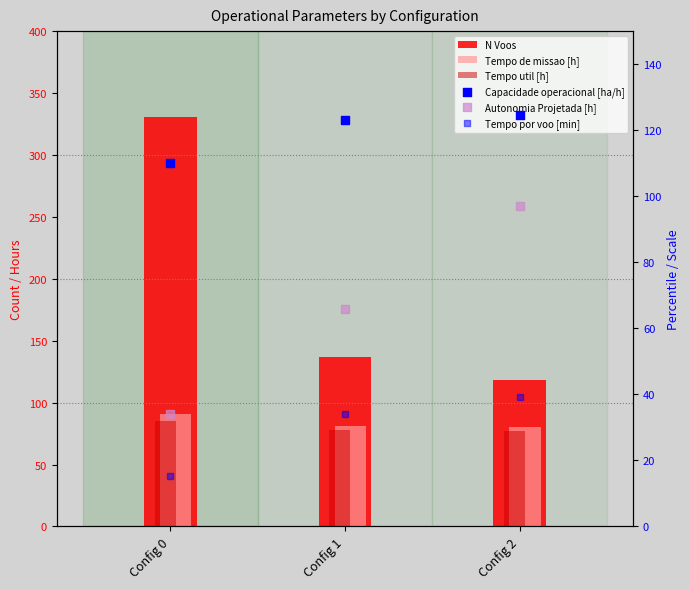

What are all the series names shown in the legend?

N Voos, Tempo de missao [h], Tempo util [h], Capacidade operacional [ha/h], Autonomia Projetada [h], Tempo por voo [min]